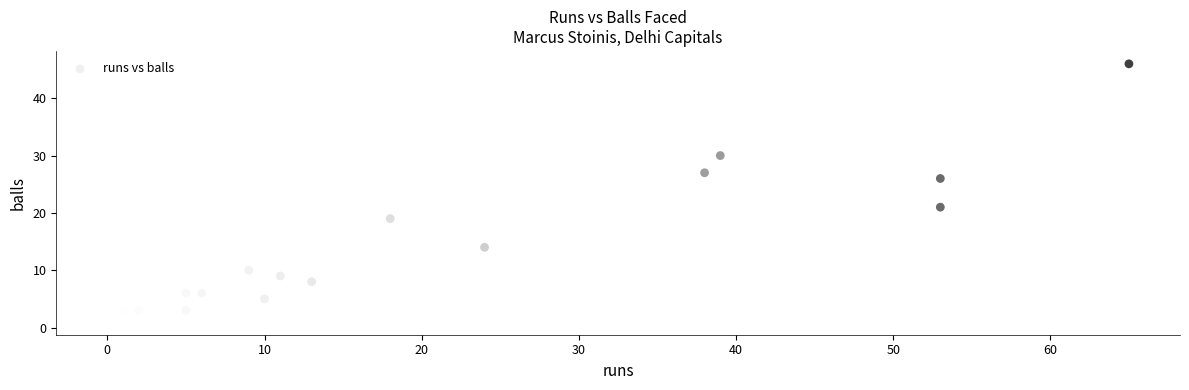

What is the range of Y values (max minus min)?

45